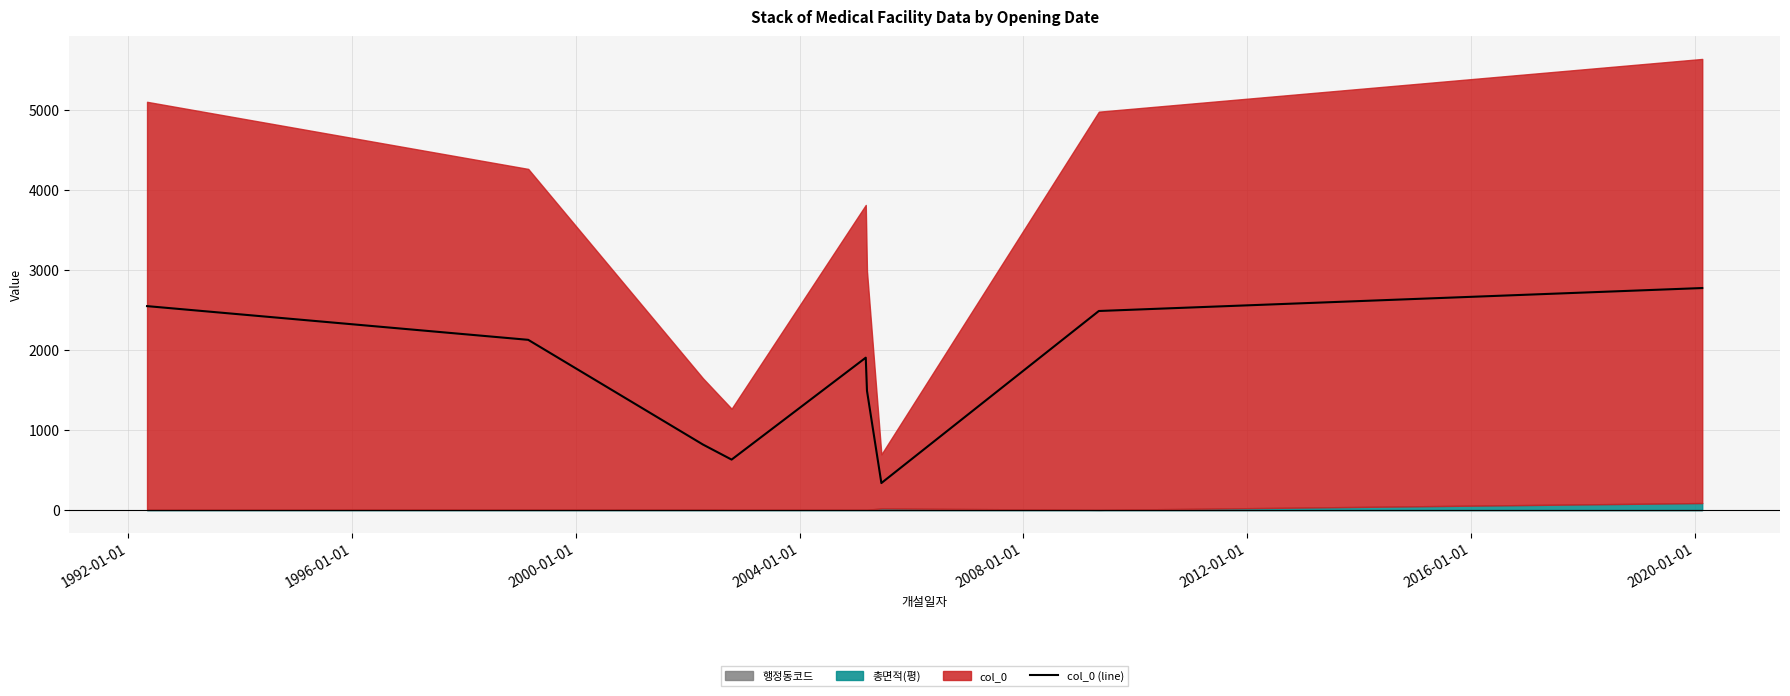

How many values are below 1905?

4